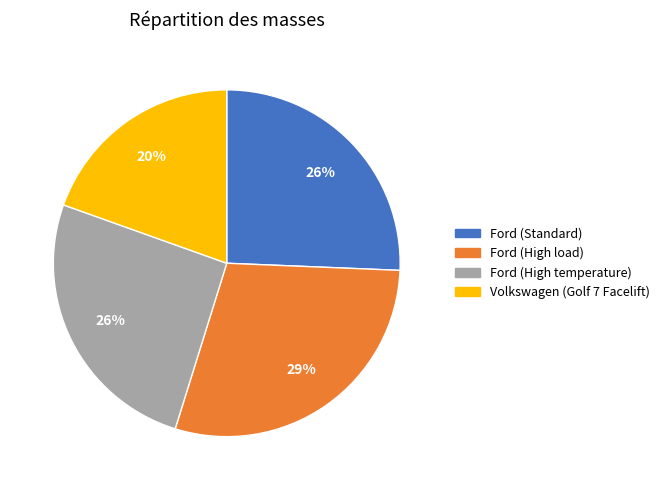

Is the sum of Volkswagen (Golf 7 Facelift) and Ford (High load) greater than half?

No